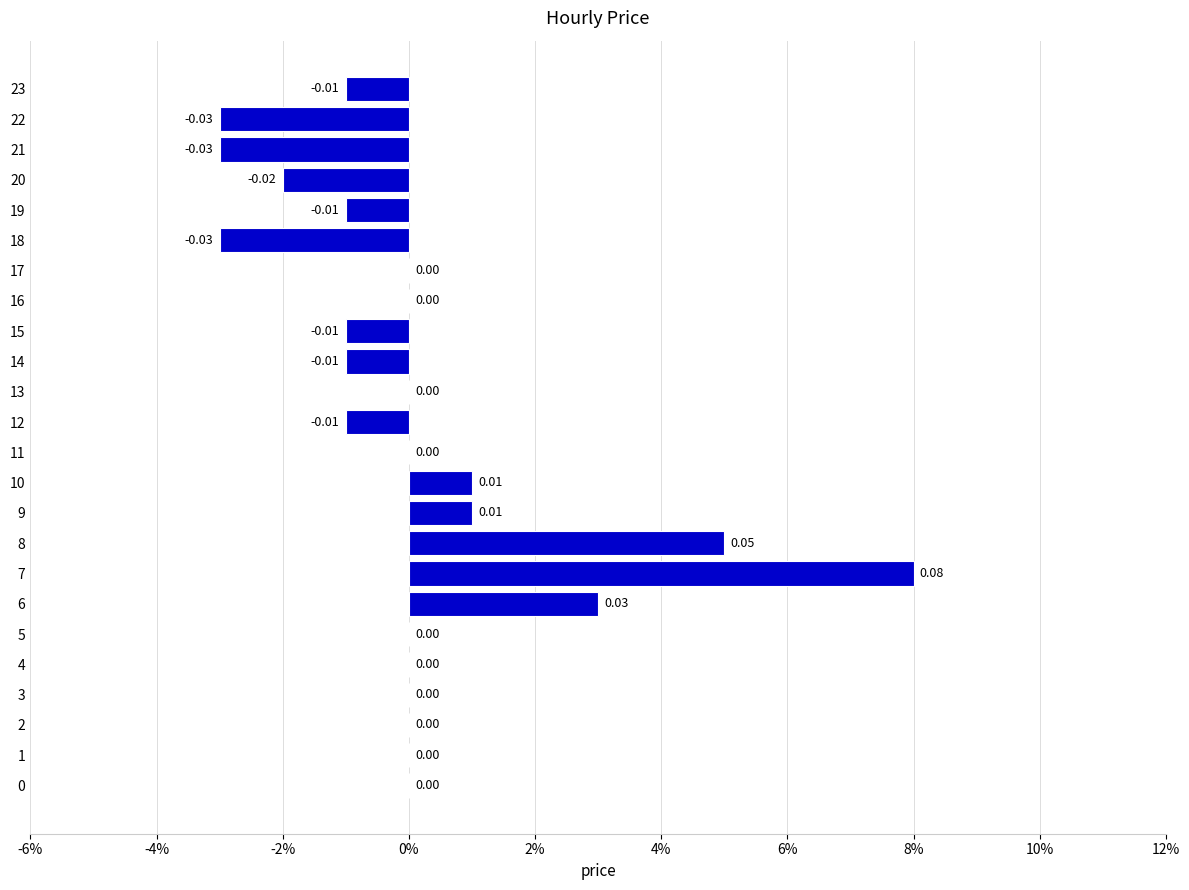

Does the chart contain any negative values?

Yes